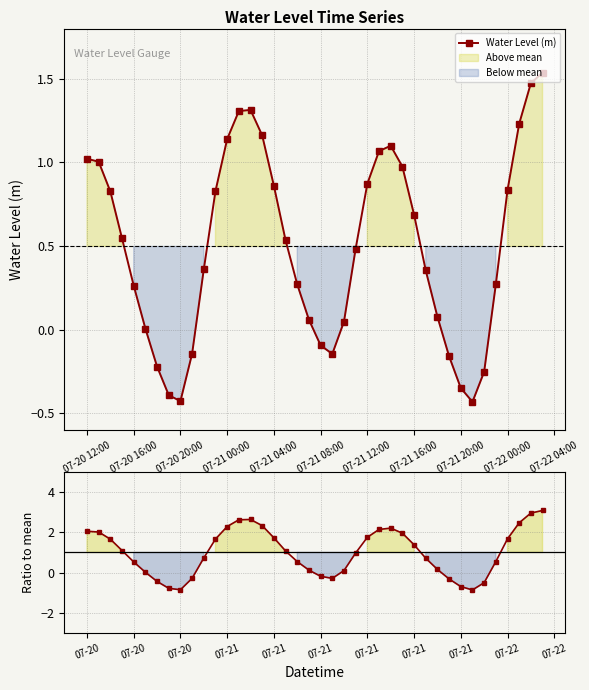

Is it true that Water Level (m) equals -0.0 at 07-21 08:00?

False